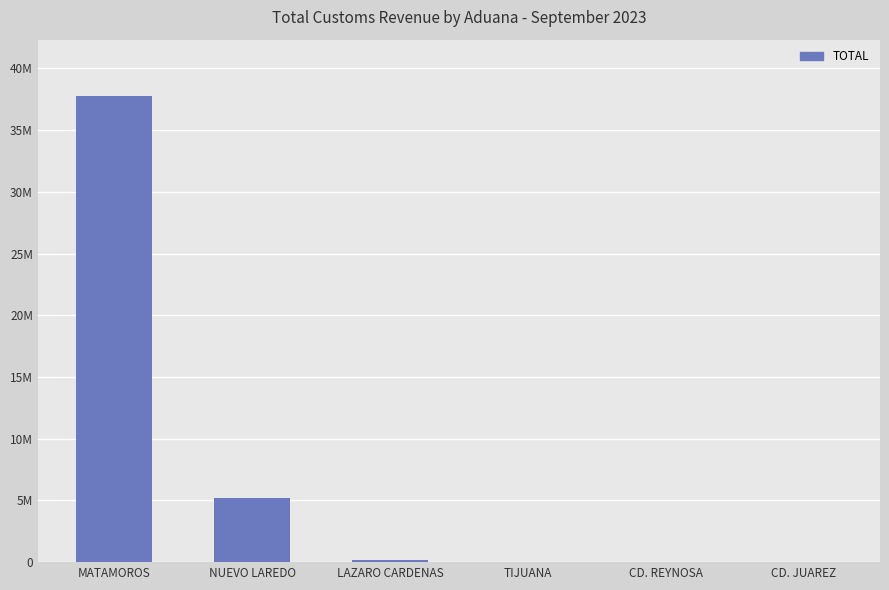

Rank the categories by value from lowest to highest.

CD. JUAREZ, TIJUANA, CD. REYNOSA, LAZARO CARDENAS, NUEVO LAREDO, MATAMOROS